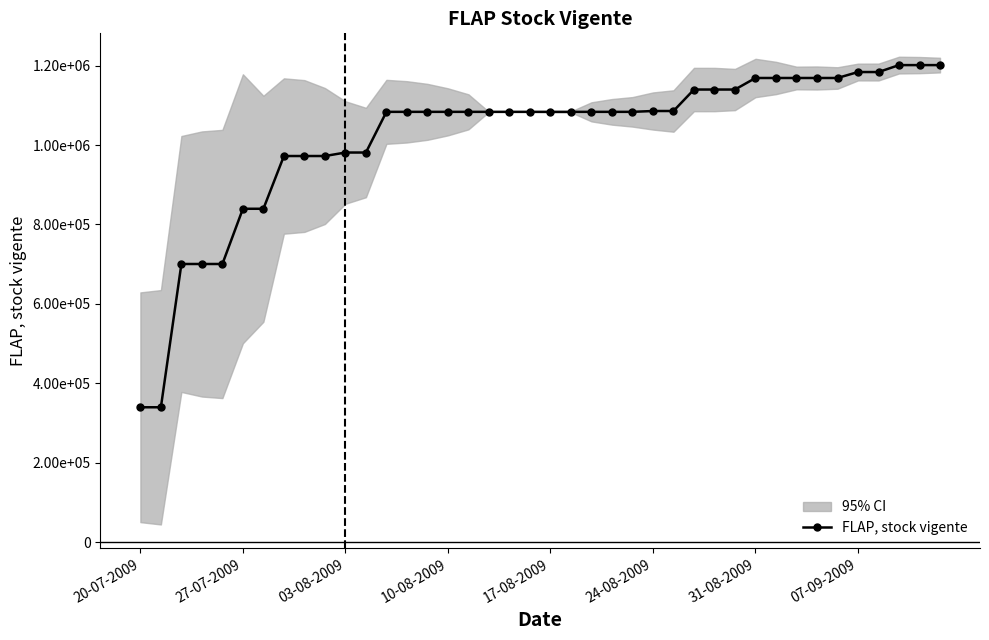

What is the sum of all values?

40834657